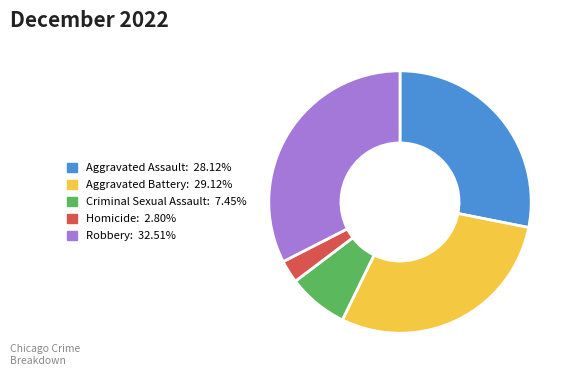

Is the sum of Criminal Sexual Assault: 7.45% and Robbery: 32.51% greater than half?

No